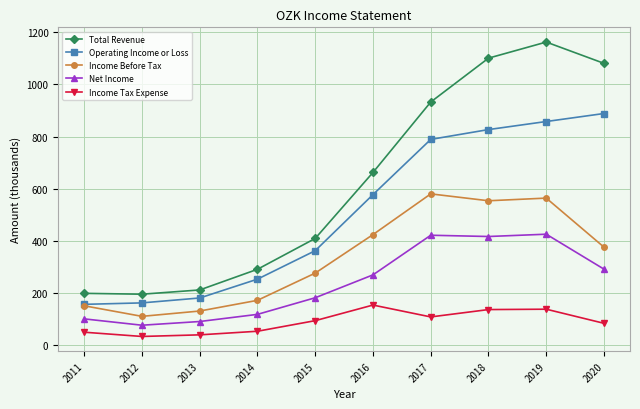

What is the smallest value displayed?

33.9